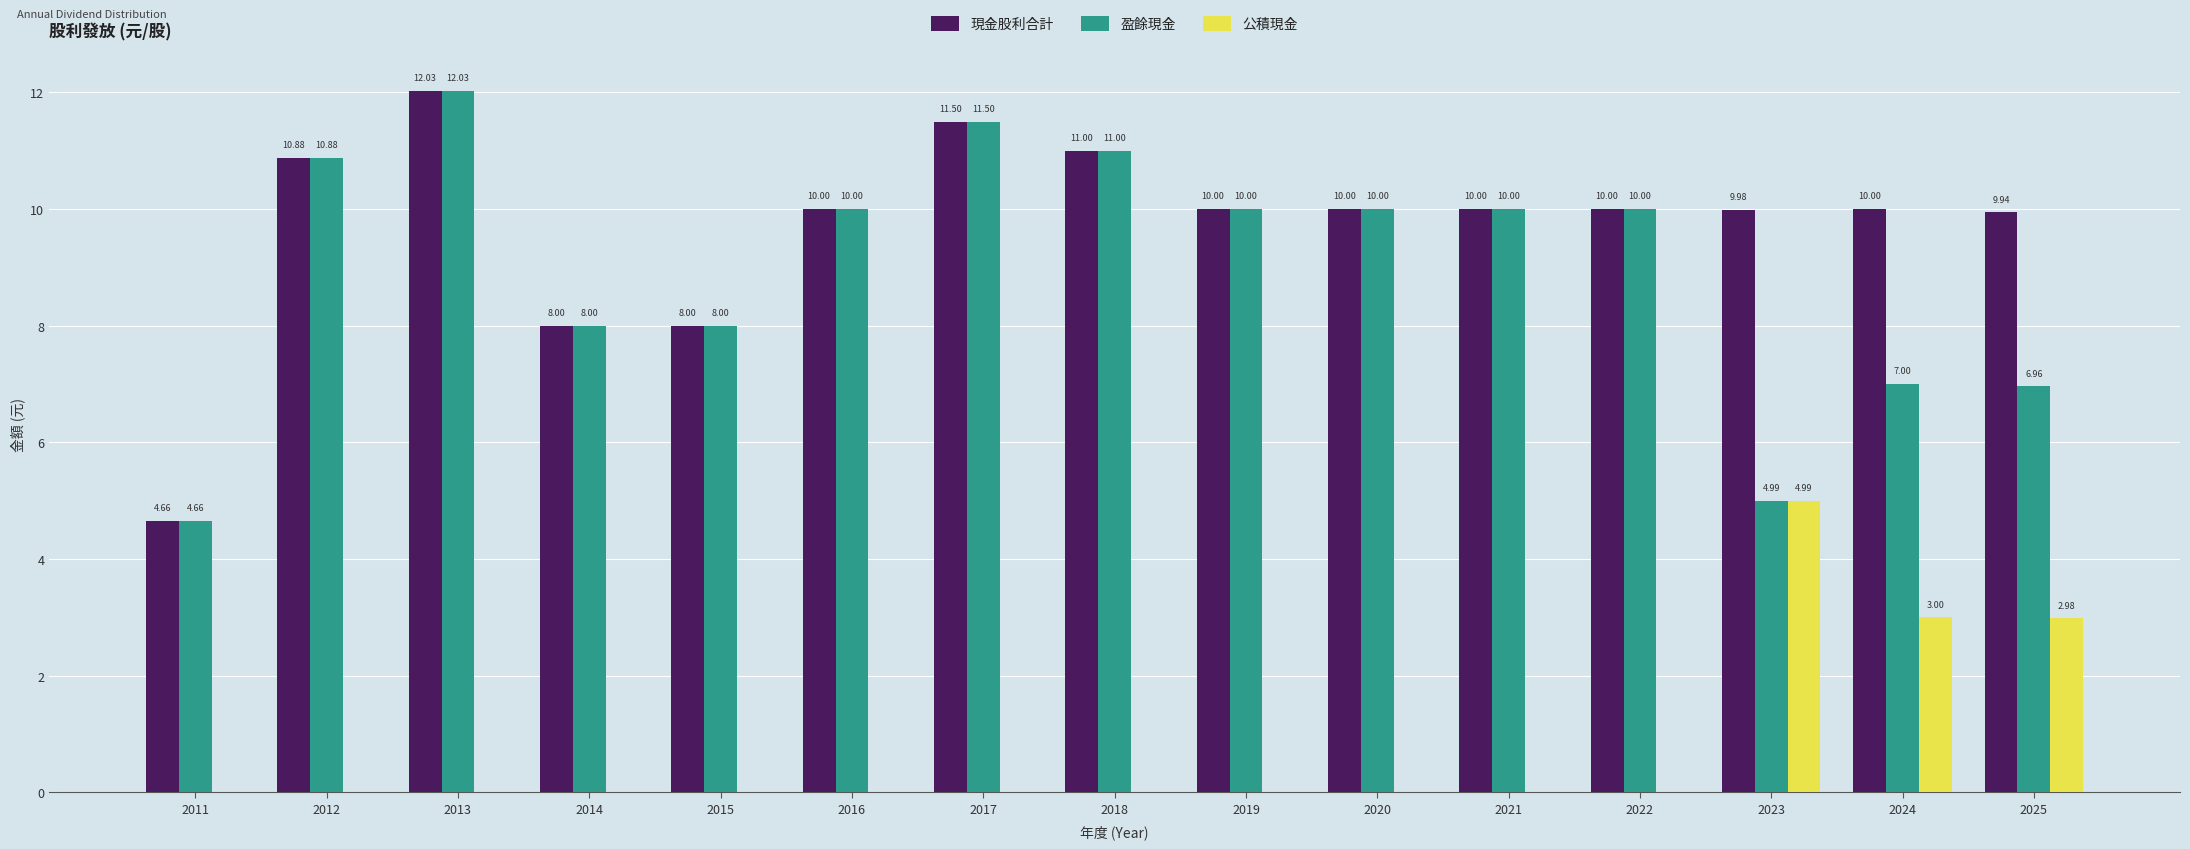

How many groups of bars are there?

15